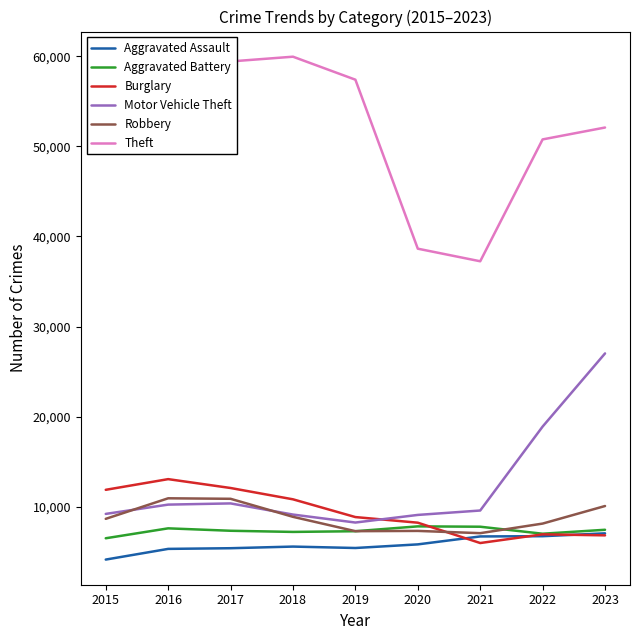

What is the sum of the Motor Vehicle Theft values at 2023 and 2022?

45932